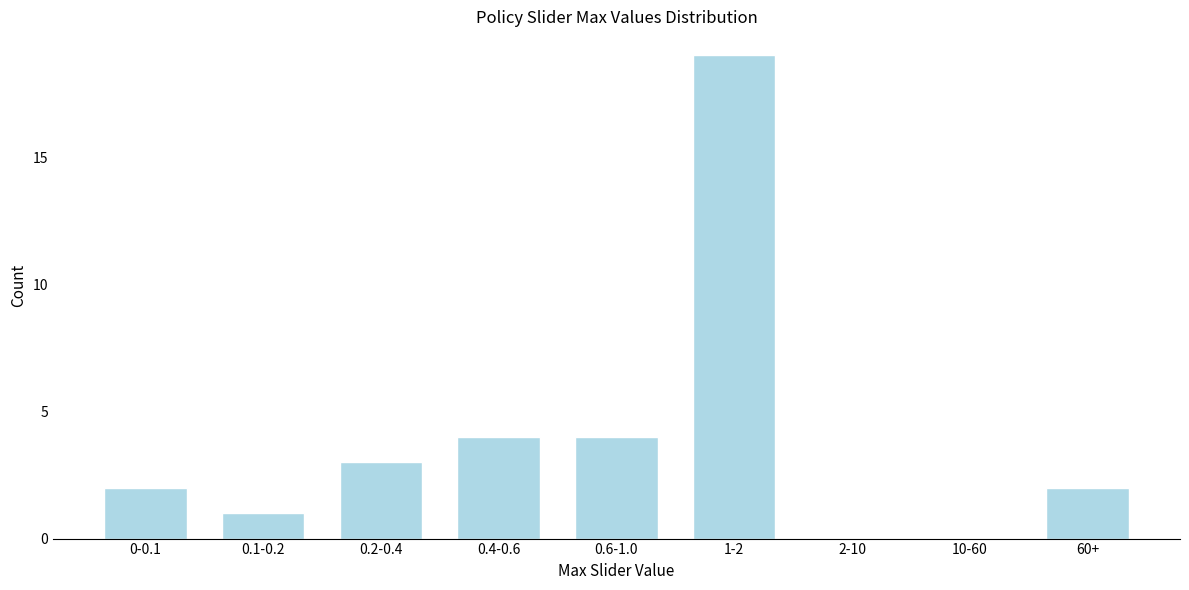

Reading left to right, list all the values displayed in this chart.

0-0.1=2	0.1-0.2=1	0.2-0.4=3	0.4-0.6=4	0.6-1.0=4	1-2=19	2-10=0	10-60=0	60+=2